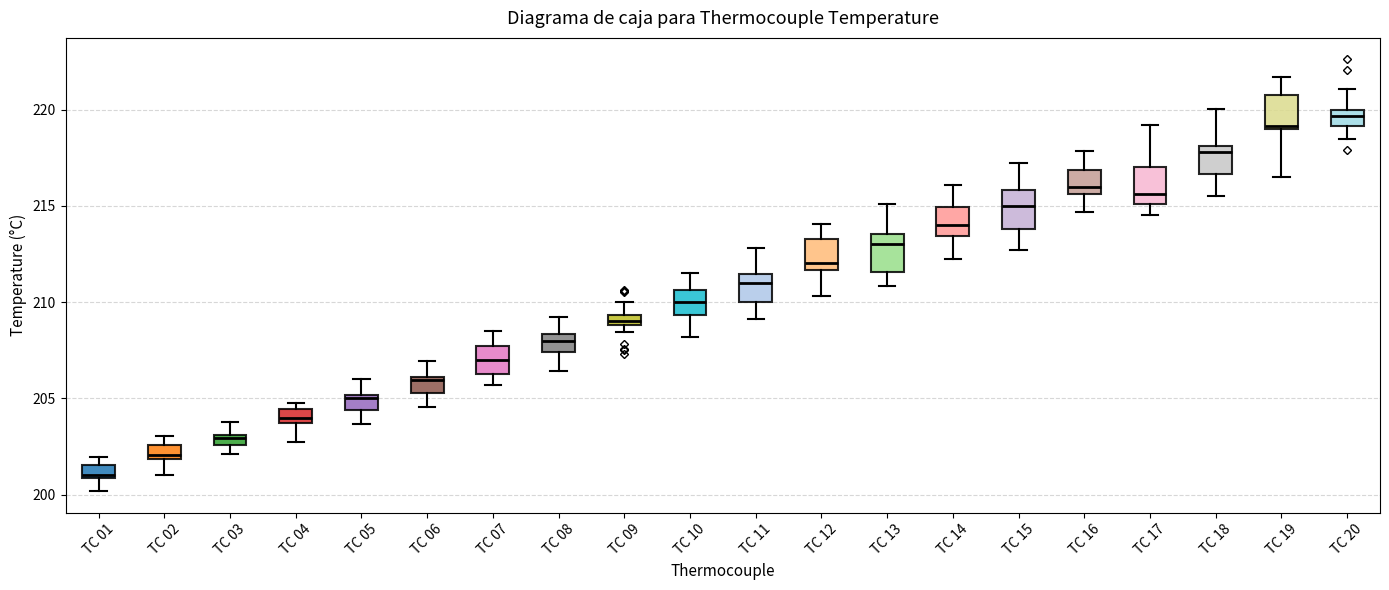

Where does the lower whisker of the box for TC 13 end on the y-axis? The values are not printed on the chart, so give them approximately, as read against the axis.

211.0